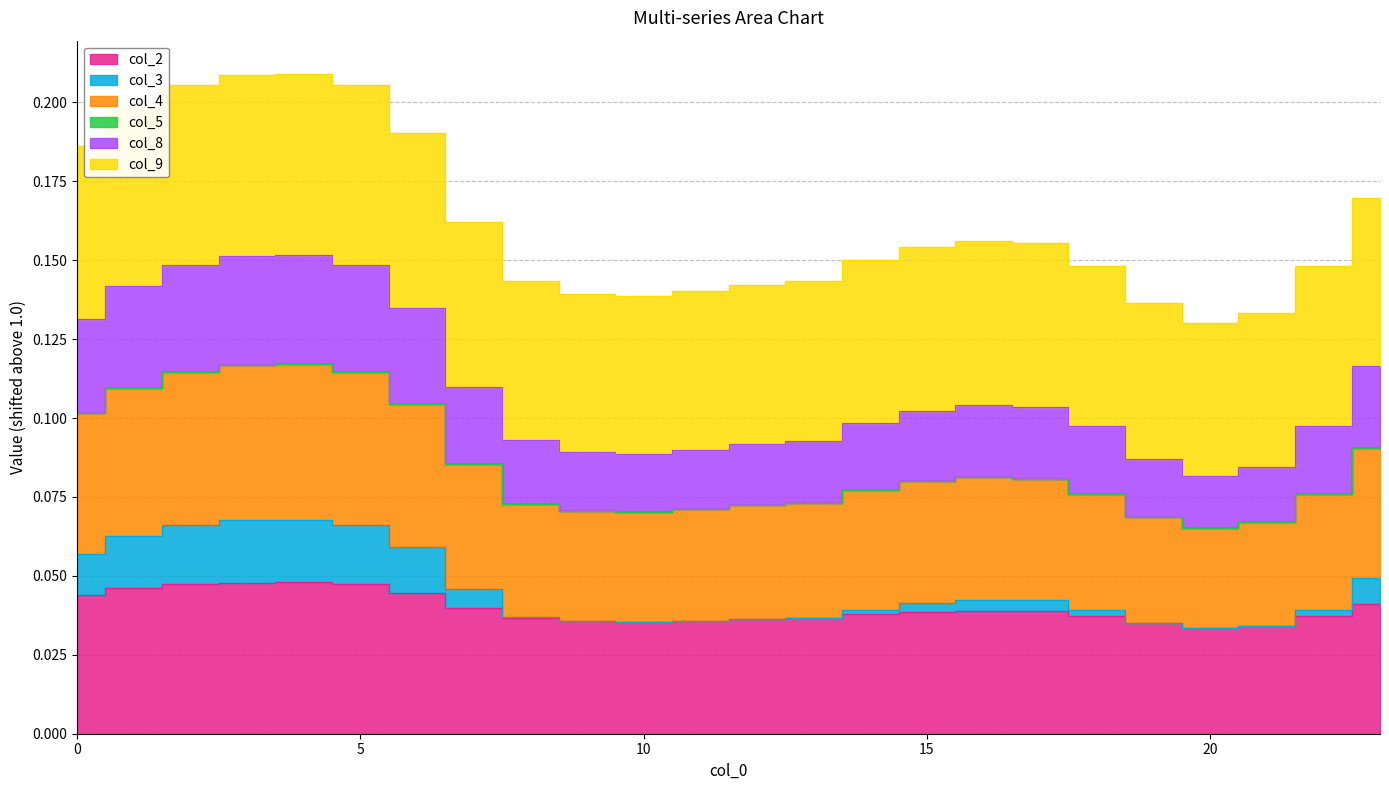

True or false: col_3 and col_8 cross at least once.

False